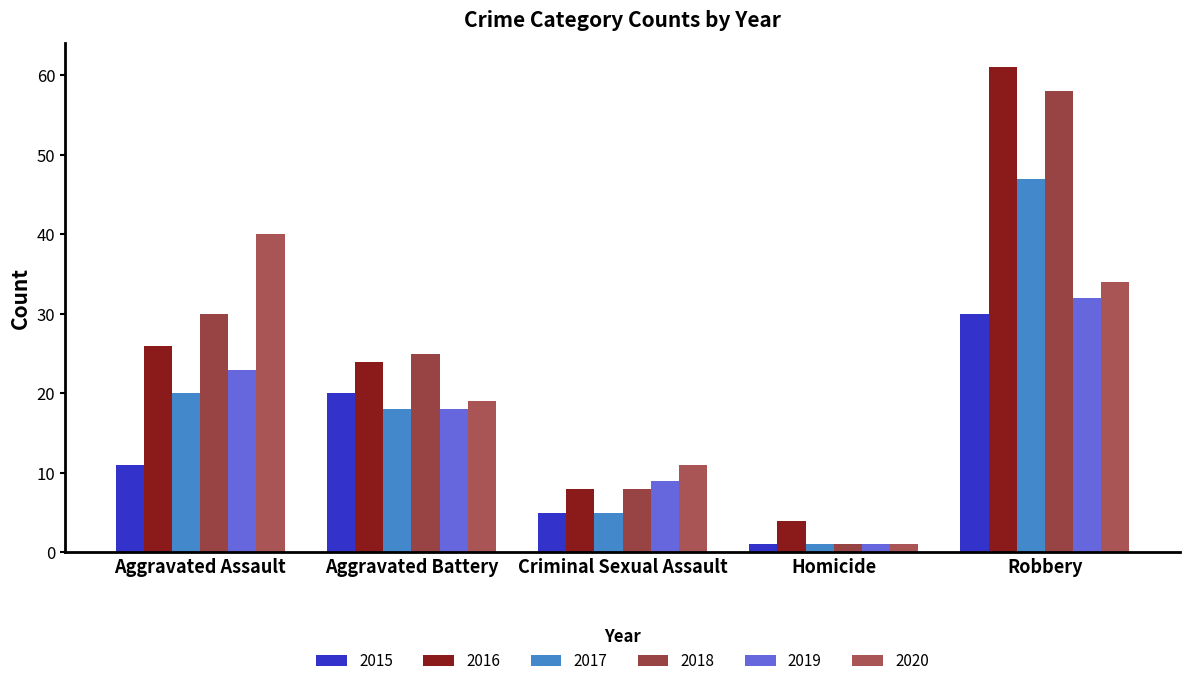

Reading right to left, transcribe all the data shown in this chart.

2015: 30	1	5	20	11
2016: 61	4	8	24	26
2017: 47	1	5	18	20
2018: 58	1	8	25	30
2019: 32	1	9	18	23
2020: 34	1	11	19	40